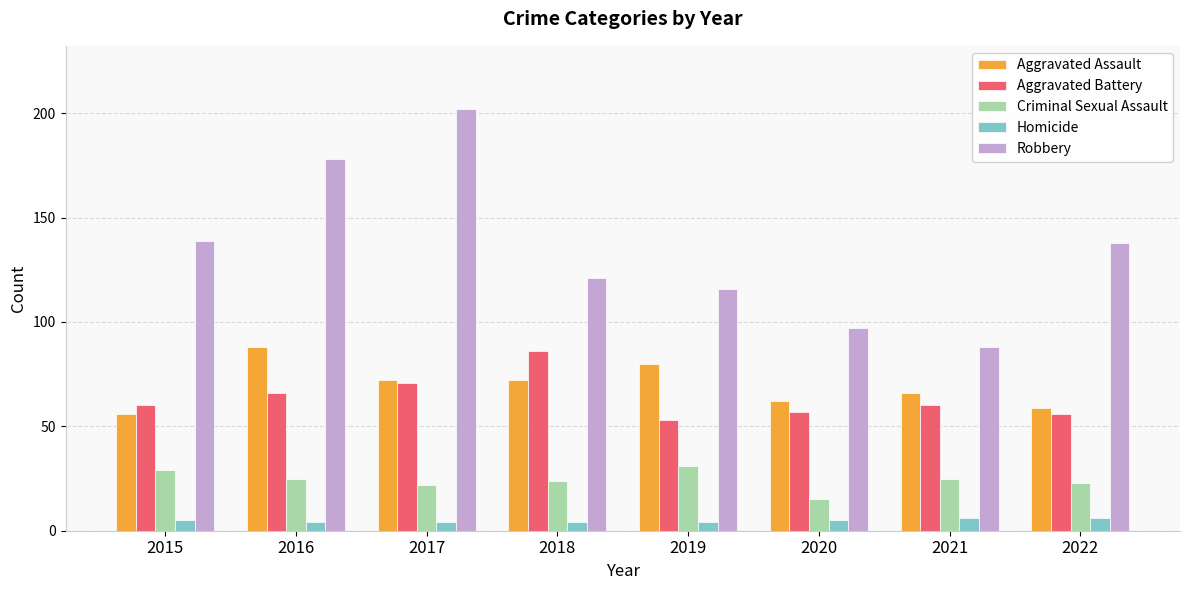

Reading left to right, what are all the values shown in this chart?

Aggravated Assault: 2015=56	2016=88	2017=72	2018=72	2019=80	2020=62	2021=66	2022=59
Aggravated Battery: 2015=60	2016=66	2017=71	2018=86	2019=53	2020=57	2021=60	2022=56
Criminal Sexual Assault: 2015=29	2016=25	2017=22	2018=24	2019=31	2020=15	2021=25	2022=23
Homicide: 2015=5	2016=4	2017=4	2018=4	2019=4	2020=5	2021=6	2022=6
Robbery: 2015=139	2016=178	2017=202	2018=121	2019=116	2020=97	2021=88	2022=138